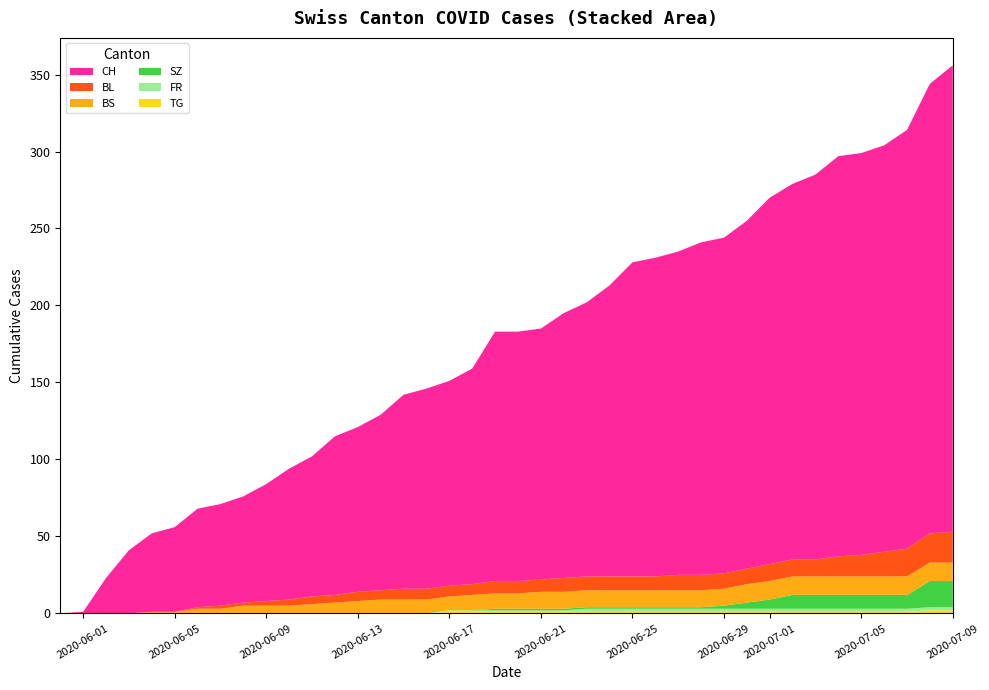

Reading left to right, transcribe all the data shown in this chart.

CH: 2020-05-31=0	2020-06-01=1	2020-06-02=23	2020-06-03=41	2020-06-04=51	2020-06-05=55	2020-06-06=64	2020-06-07=66	2020-06-08=69	2020-06-09=76	2020-06-10=85	2020-06-11=91	2020-06-12=103	2020-06-13=107	2020-06-14=114	2020-06-15=126	2020-06-16=130	2020-06-17=133	2020-06-18=140	2020-06-19=162	2020-06-20=162	2020-06-21=163	2020-06-22=172	2020-06-23=178	2020-06-24=189	2020-06-25=204	2020-06-26=207	2020-06-27=210	2020-06-28=216	2020-06-29=218	2020-06-30=226	2020-07-01=238	2020-07-02=244	2020-07-03=250	2020-07-04=260	2020-07-05=261	2020-07-06=264	2020-07-07=272	2020-07-08=292	2020-07-09=303
BL: 2020-05-31=0	2020-06-01=0	2020-06-02=0	2020-06-03=0	2020-06-04=0	2020-06-05=0	2020-06-06=1	2020-06-07=2	2020-06-08=2	2020-06-09=3	2020-06-10=4	2020-06-11=5	2020-06-12=5	2020-06-13=6	2020-06-14=6	2020-06-15=7	2020-06-16=7	2020-06-17=7	2020-06-18=7	2020-06-19=8	2020-06-20=8	2020-06-21=8	2020-06-22=9	2020-06-23=9	2020-06-24=9	2020-06-25=9	2020-06-26=9	2020-06-27=10	2020-06-28=10	2020-06-29=10	2020-06-30=10	2020-07-01=11	2020-07-02=11	2020-07-03=11	2020-07-04=13	2020-07-05=14	2020-07-06=16	2020-07-07=18	2020-07-08=19	2020-07-09=20
BS: 2020-05-31=0	2020-06-01=0	2020-06-02=0	2020-06-03=0	2020-06-04=1	2020-06-05=1	2020-06-06=3	2020-06-07=3	2020-06-08=5	2020-06-09=5	2020-06-10=5	2020-06-11=6	2020-06-12=7	2020-06-13=8	2020-06-14=9	2020-06-15=9	2020-06-16=9	2020-06-17=9	2020-06-18=10	2020-06-19=10	2020-06-20=10	2020-06-21=11	2020-06-22=11	2020-06-23=11	2020-06-24=11	2020-06-25=11	2020-06-26=11	2020-06-27=11	2020-06-28=11	2020-06-29=11	2020-06-30=12	2020-07-01=12	2020-07-02=12	2020-07-03=12	2020-07-04=12	2020-07-05=12	2020-07-06=12	2020-07-07=12	2020-07-08=12	2020-07-09=12
SZ: 2020-05-31=0	2020-06-01=0	2020-06-02=0	2020-06-03=0	2020-06-04=0	2020-06-05=0	2020-06-06=0	2020-06-07=0	2020-06-08=0	2020-06-09=0	2020-06-10=0	2020-06-11=0	2020-06-12=0	2020-06-13=0	2020-06-14=0	2020-06-15=0	2020-06-16=0	2020-06-17=0	2020-06-18=0	2020-06-19=1	2020-06-20=1	2020-06-21=1	2020-06-22=1	2020-06-23=1	2020-06-24=1	2020-06-25=1	2020-06-26=1	2020-06-27=1	2020-06-28=1	2020-06-29=2	2020-06-30=4	2020-07-01=6	2020-07-02=9	2020-07-03=9	2020-07-04=9	2020-07-05=9	2020-07-06=9	2020-07-07=9	2020-07-08=17	2020-07-09=17
FR: 2020-05-31=0	2020-06-01=0	2020-06-02=0	2020-06-03=0	2020-06-04=0	2020-06-05=0	2020-06-06=0	2020-06-07=0	2020-06-08=0	2020-06-09=0	2020-06-10=0	2020-06-11=0	2020-06-12=0	2020-06-13=0	2020-06-14=0	2020-06-15=0	2020-06-16=0	2020-06-17=1	2020-06-18=1	2020-06-19=1	2020-06-20=1	2020-06-21=1	2020-06-22=1	2020-06-23=2	2020-06-24=2	2020-06-25=2	2020-06-26=2	2020-06-27=2	2020-06-28=2	2020-06-29=2	2020-06-30=2	2020-07-01=2	2020-07-02=2	2020-07-03=2	2020-07-04=2	2020-07-05=2	2020-07-06=2	2020-07-07=2	2020-07-08=2	2020-07-09=2
TG: 2020-05-31=0	2020-06-01=0	2020-06-02=0	2020-06-03=0	2020-06-04=0	2020-06-05=0	2020-06-06=0	2020-06-07=0	2020-06-08=0	2020-06-09=0	2020-06-10=0	2020-06-11=0	2020-06-12=0	2020-06-13=0	2020-06-14=0	2020-06-15=0	2020-06-16=0	2020-06-17=1	2020-06-18=1	2020-06-19=1	2020-06-20=1	2020-06-21=1	2020-06-22=1	2020-06-23=1	2020-06-24=1	2020-06-25=1	2020-06-26=1	2020-06-27=1	2020-06-28=1	2020-06-29=1	2020-06-30=1	2020-07-01=1	2020-07-02=1	2020-07-03=1	2020-07-04=1	2020-07-05=1	2020-07-06=1	2020-07-07=1	2020-07-08=2	2020-07-09=2